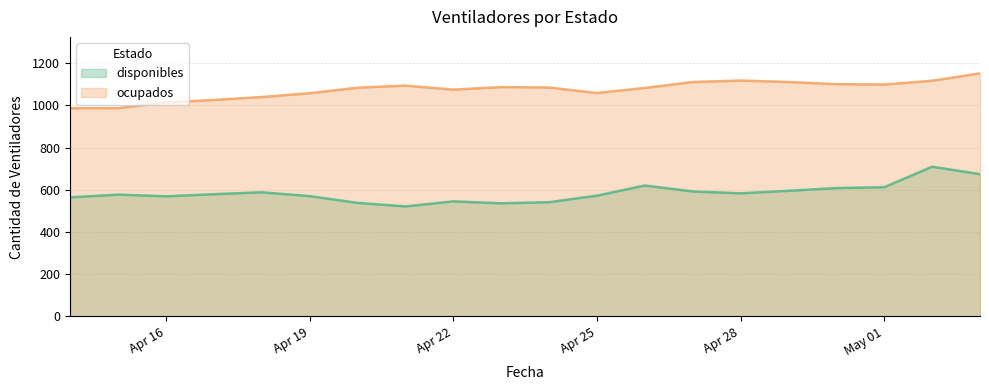

List the series in order of their overall mean, lowest first.

disponibles, ocupados